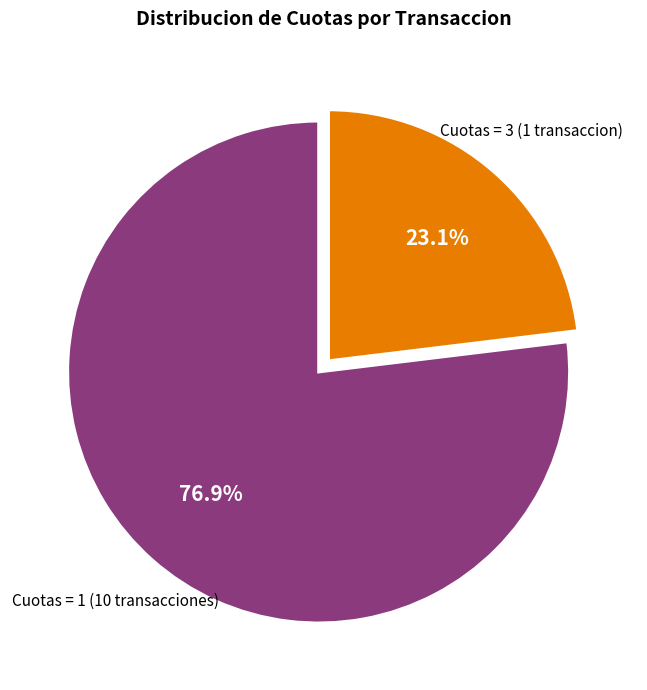

Is there any slice that represents more than half of the pie?

Yes